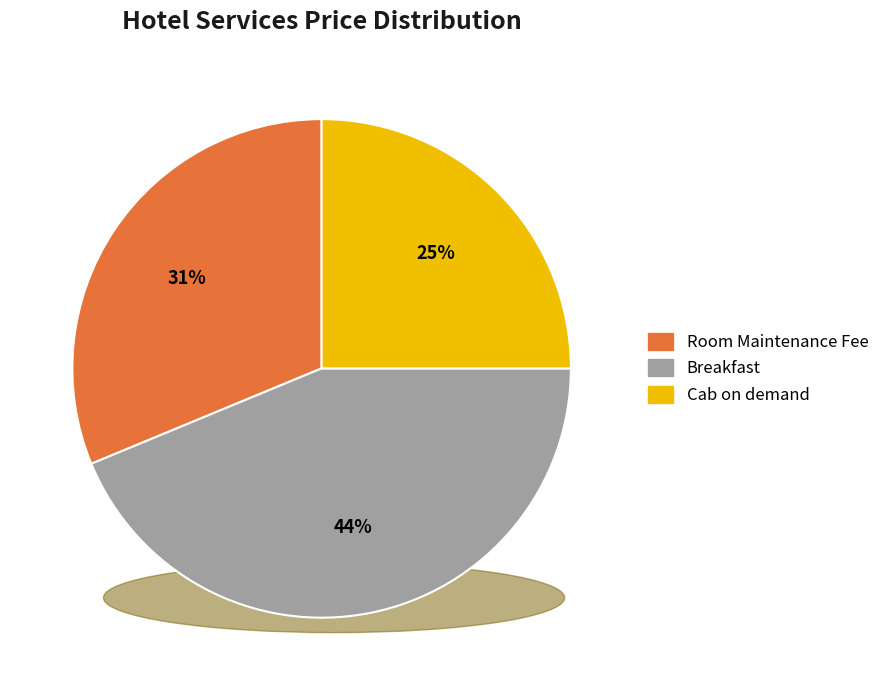

To the nearest percent, what is the combined percentage of Room Maintenance Fee and Breakfast?

75%